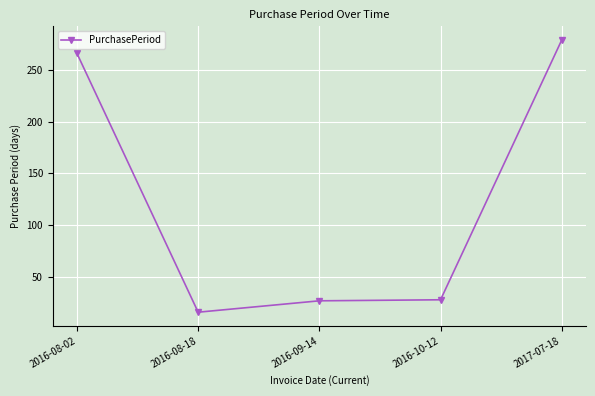

Is it true that the value at 2016-09-14 is 44?

False